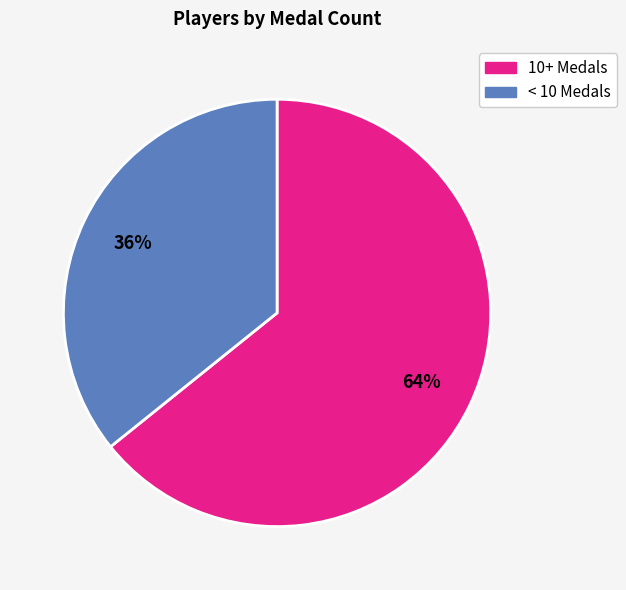

Is there a majority slice in this chart?

Yes